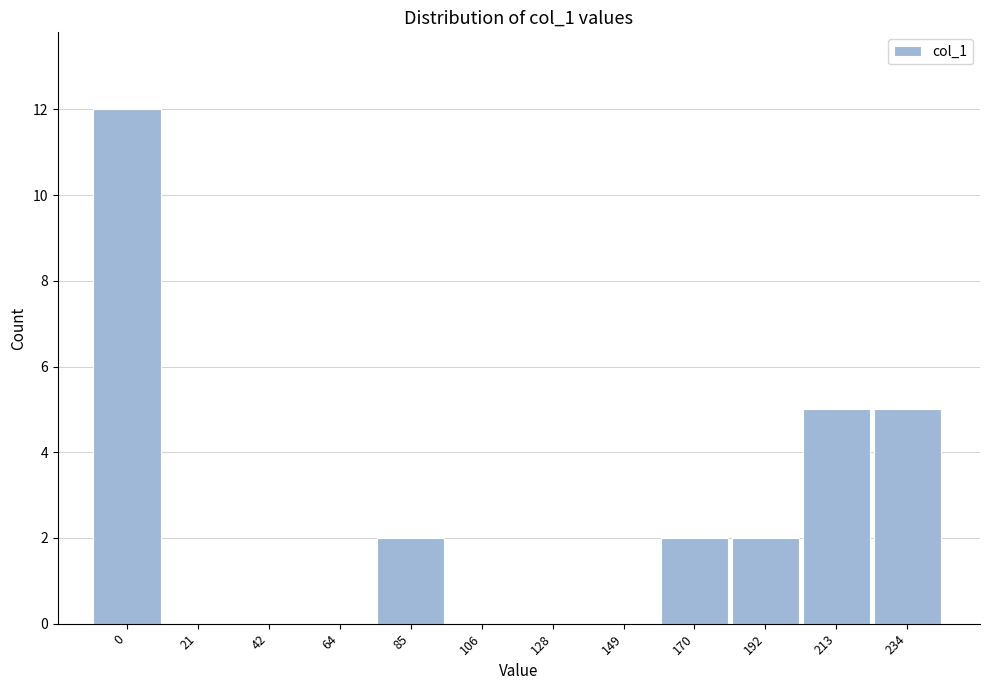

Reading right to left, extract all data points from this chart.

234=5	213=5	192=2	170=2	149=0	128=0	106=0	85=2	64=0	42=0	21=0	0=12